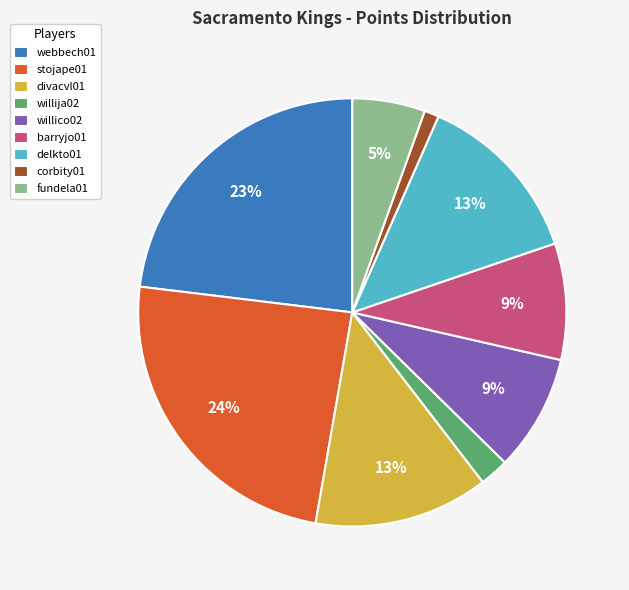

Which has a higher value, fundela01 or webbech01?

webbech01